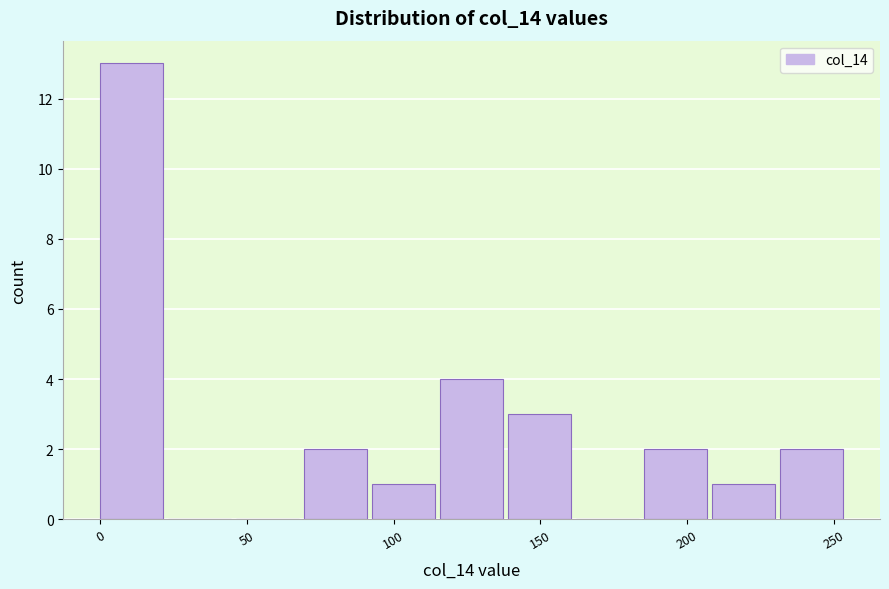

Reading left to right, list every bar in this chart as the range it spans on the x-axis followed by its height. Neither the bar edges nor the heights are printed on the chart, so give them approximately, as read against the axes.

0 to 25: 13
25 to 45: 0
45 to 70: 0
70 to 95: 2
95 to 115: 1
115 to 140: 4
140 to 160: 3
160 to 185: 0
185 to 210: 2
210 to 230: 1
230 to 255: 2